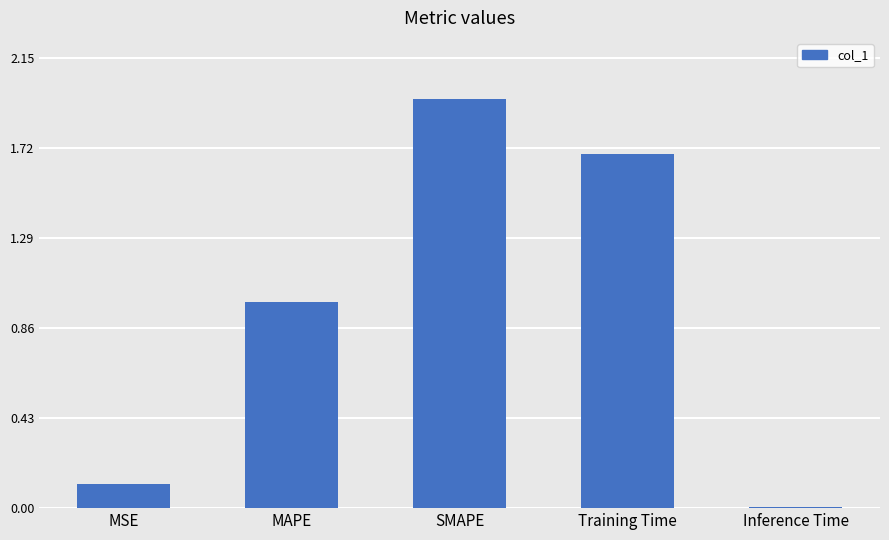

What is the label of the 5th bar from the left?

Inference Time